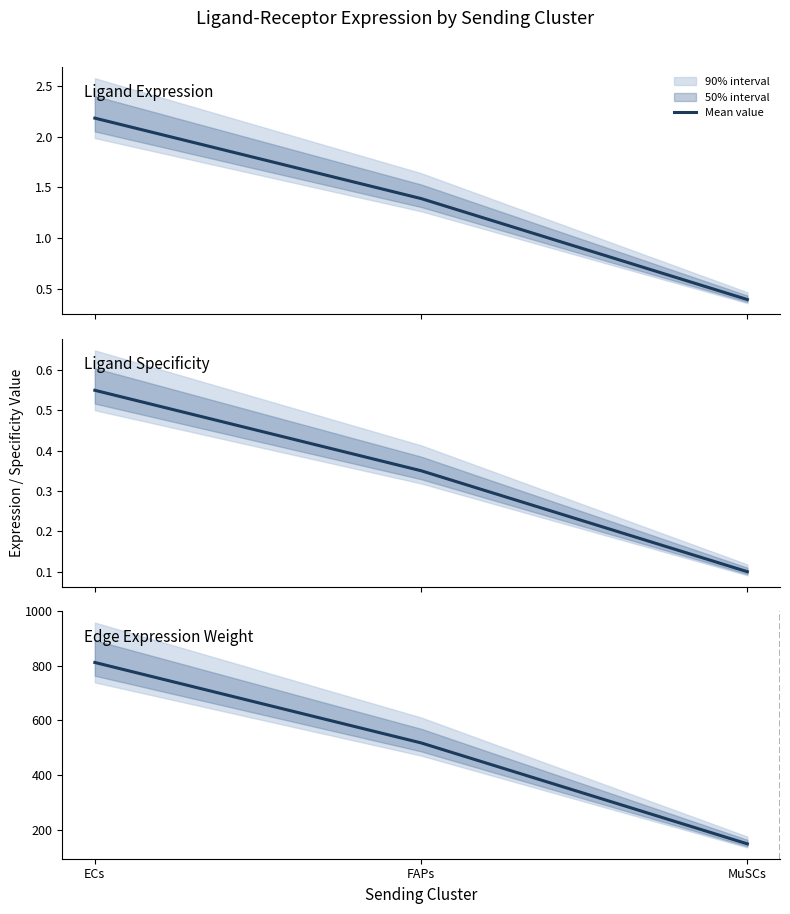

Reading right to left, list all the values displayed in this chart.

Ligand average expression value: MuSCs=0.4	FAPs=1.4	ECs=2.2
Ligand derived specificity of average expression value: MuSCs=0.1	FAPs=0.4	ECs=0.5
Edge average expression weight: MuSCs=147.3	FAPs=517.7	ECs=812.8